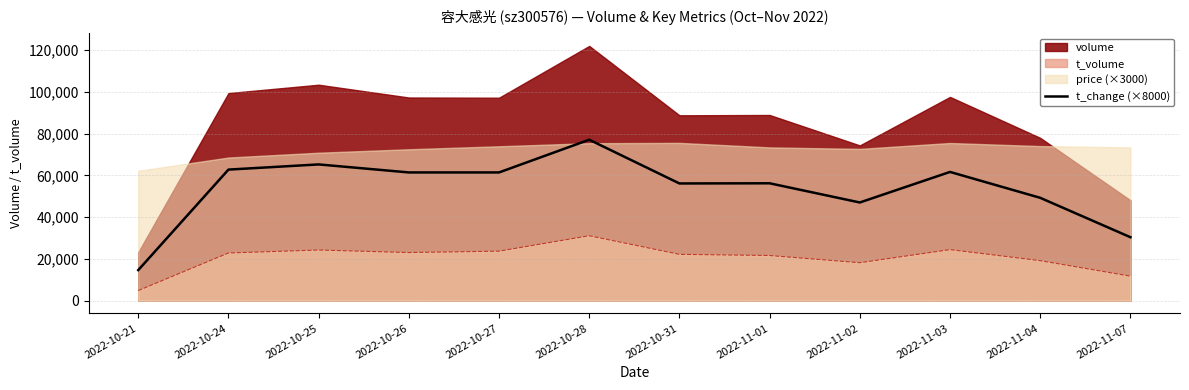

Where does the data first go above 61440?

2022-10-24